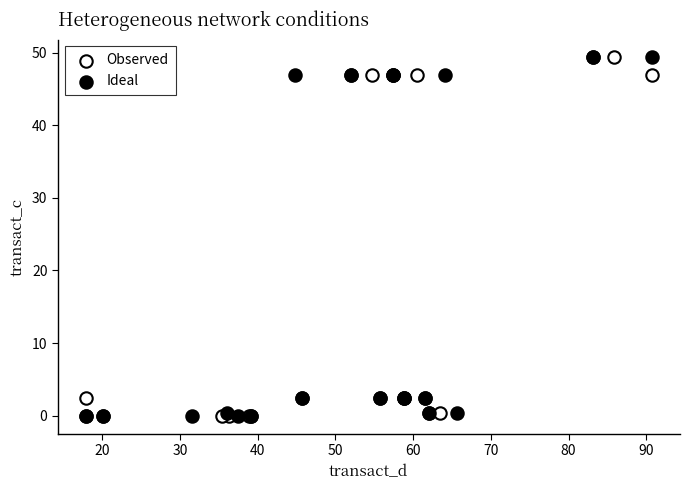

What are all the series names shown in the legend?

Observed, Ideal